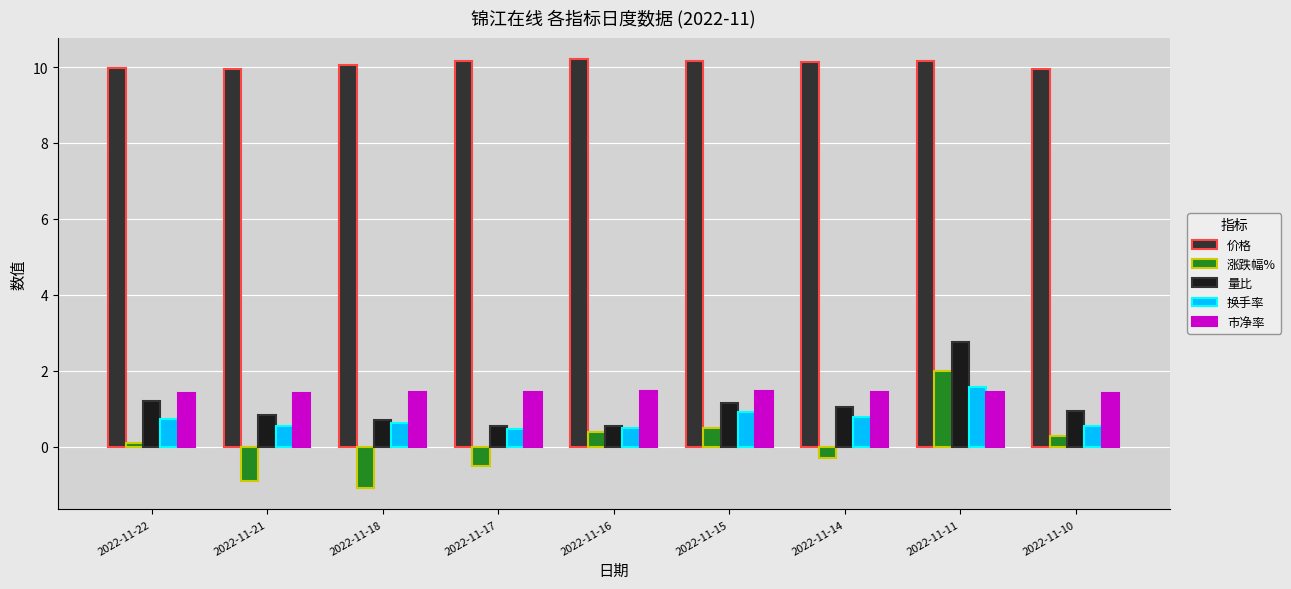

What are all the series names shown in the legend?

价格, 涨跌幅%, 量比, 换手率, 市净率